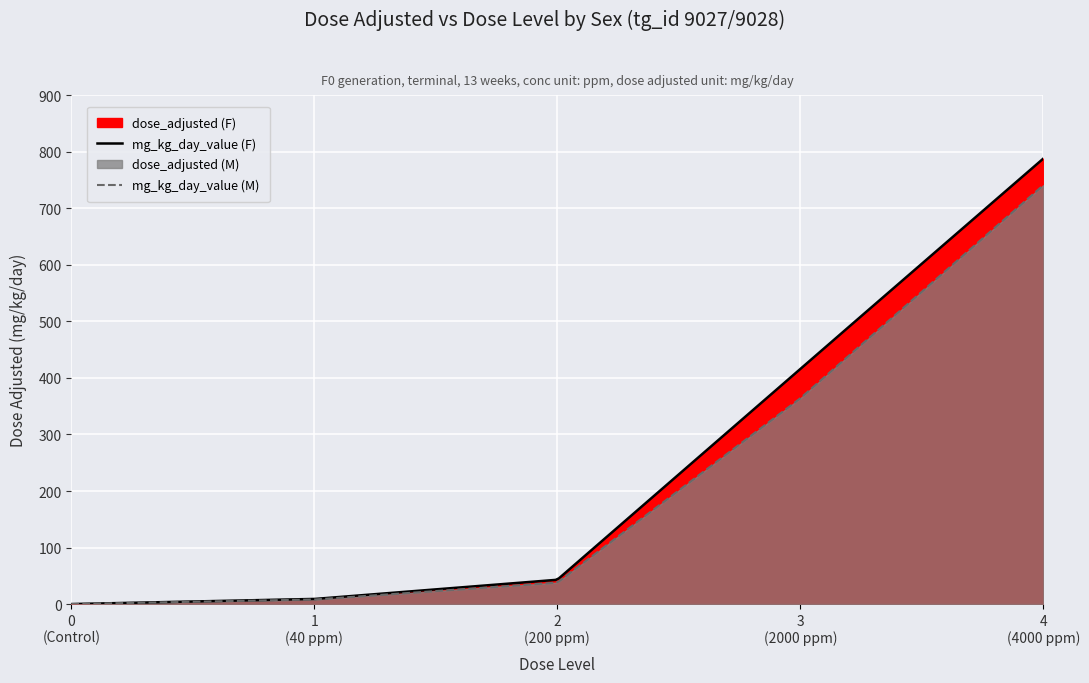

Which series has the widest spread of values?

dose_adjusted (F)